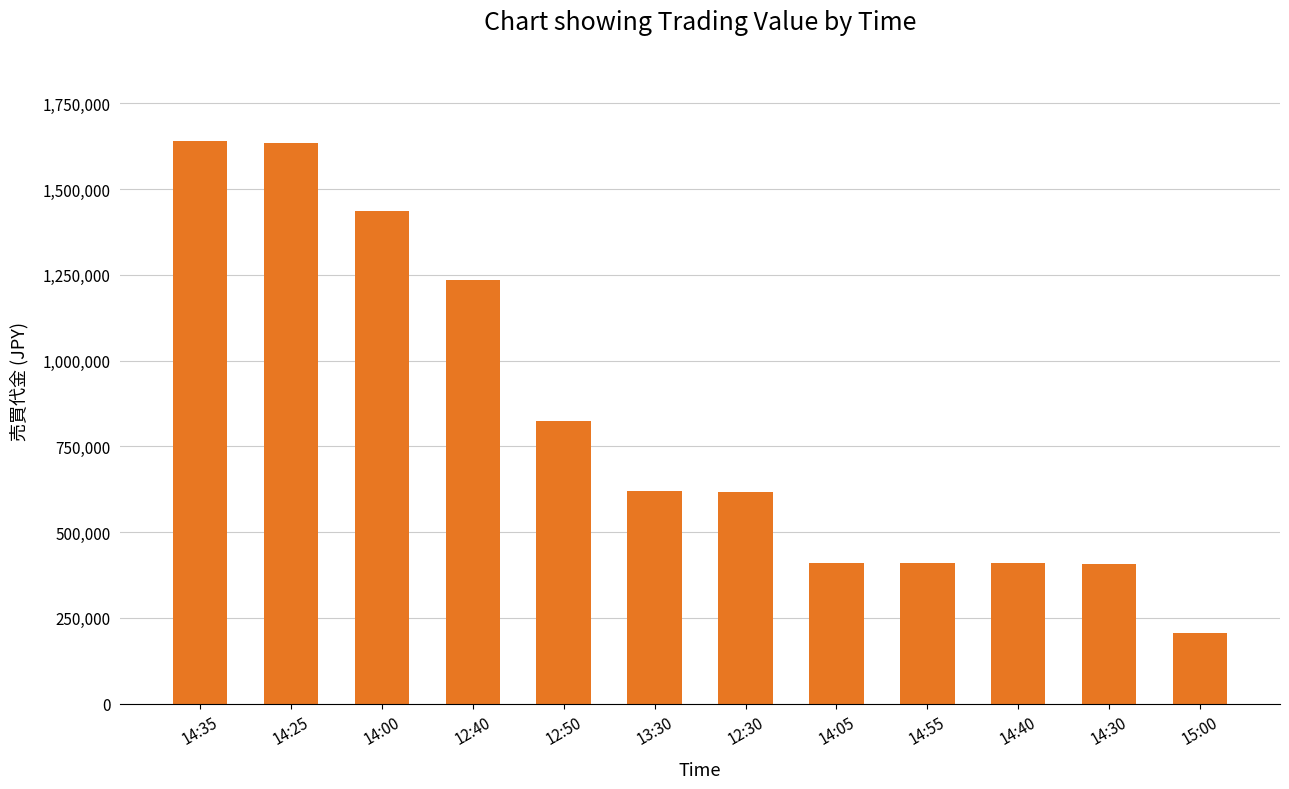

Between 14:25 and 14:55, which is larger?

14:25